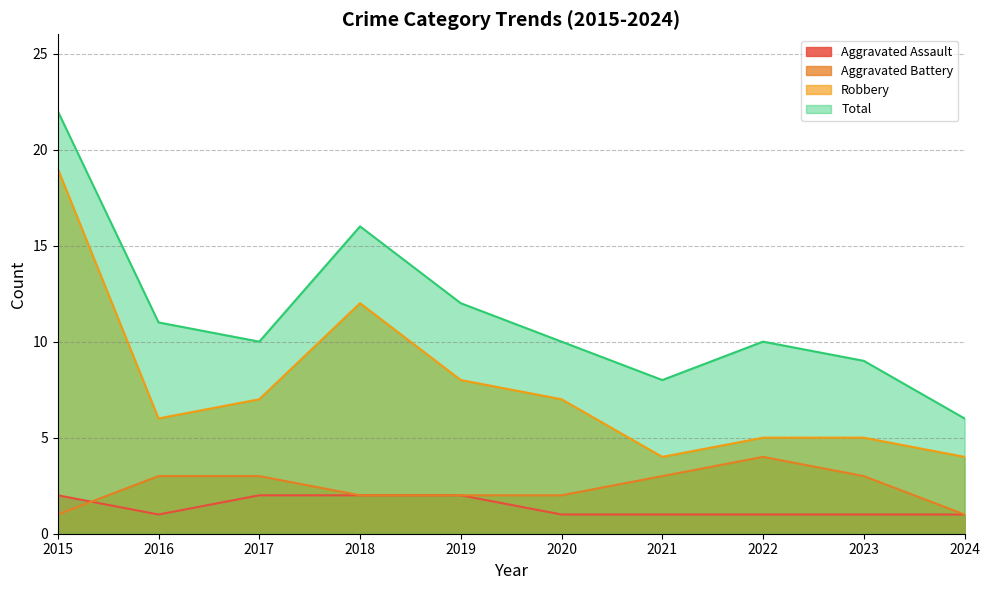

What is the total value across all series at 2018?

32